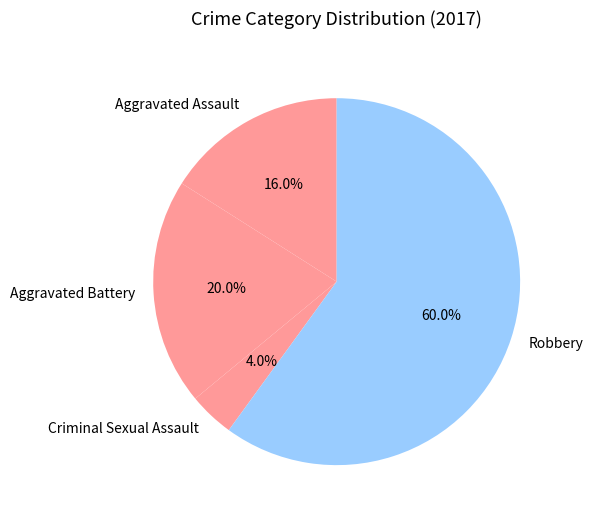

The Robbery slice represents 67% of the pie. True or false?

False